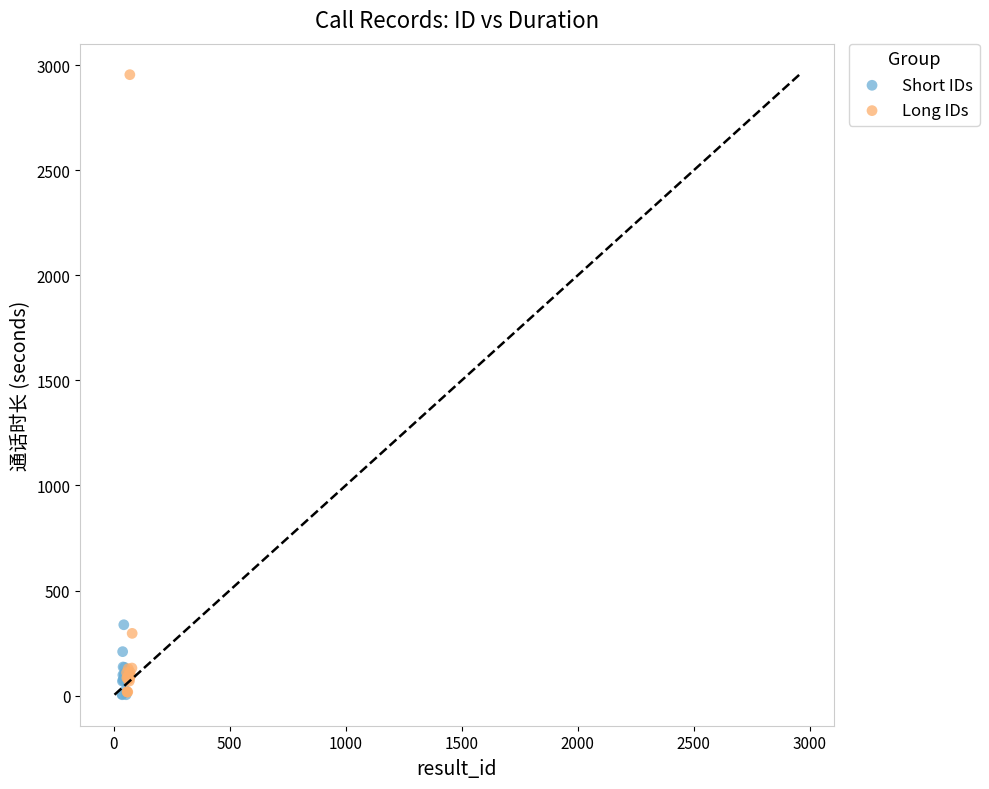

What are all the series names shown in the legend?

Short IDs, Long IDs